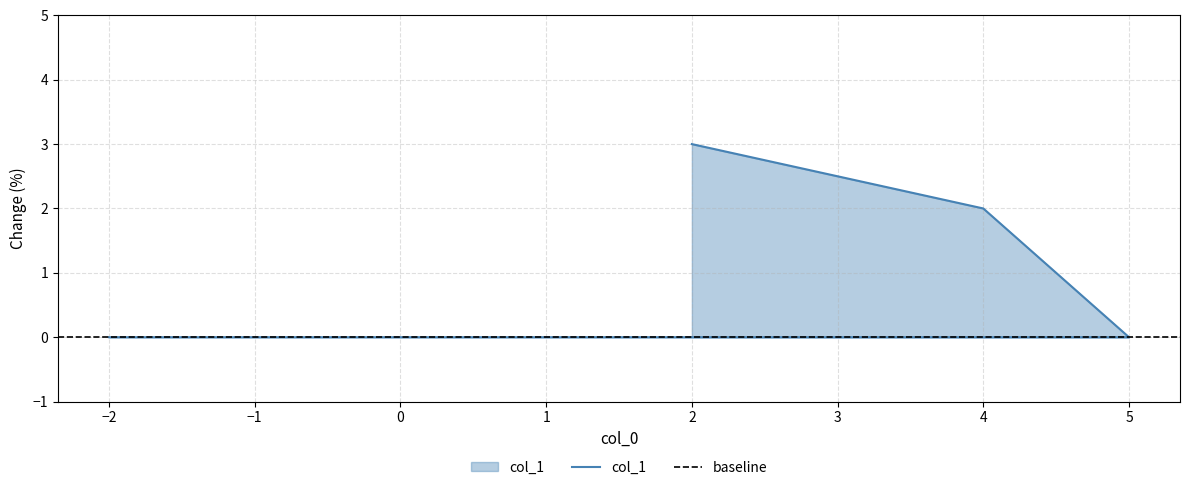

What is the difference between the second highest and second lowest values?

2